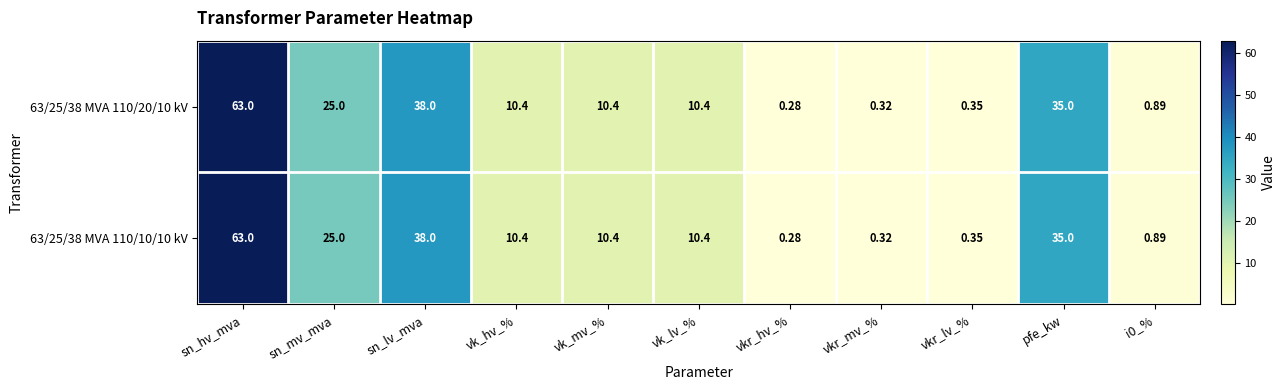

At which label does 63/25/38 MVA 110/20/10 kV reach its peak?

sn_hv_mva